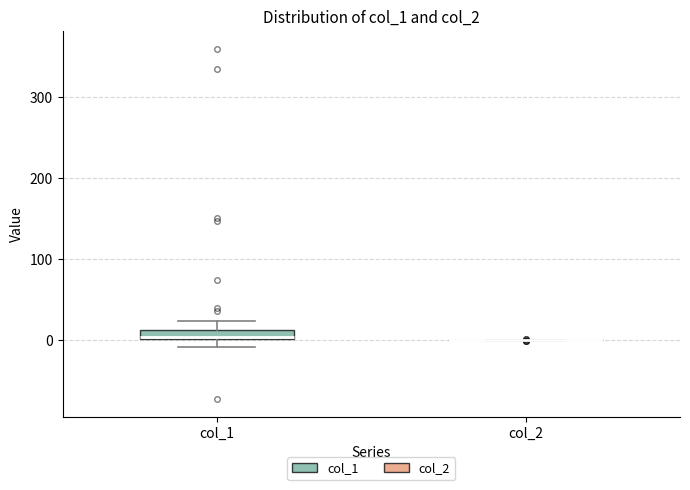

Where does the upper whisker of the box for col_1 end on the y-axis? The values are not printed on the chart, so give them approximately, as read against the axis.

20